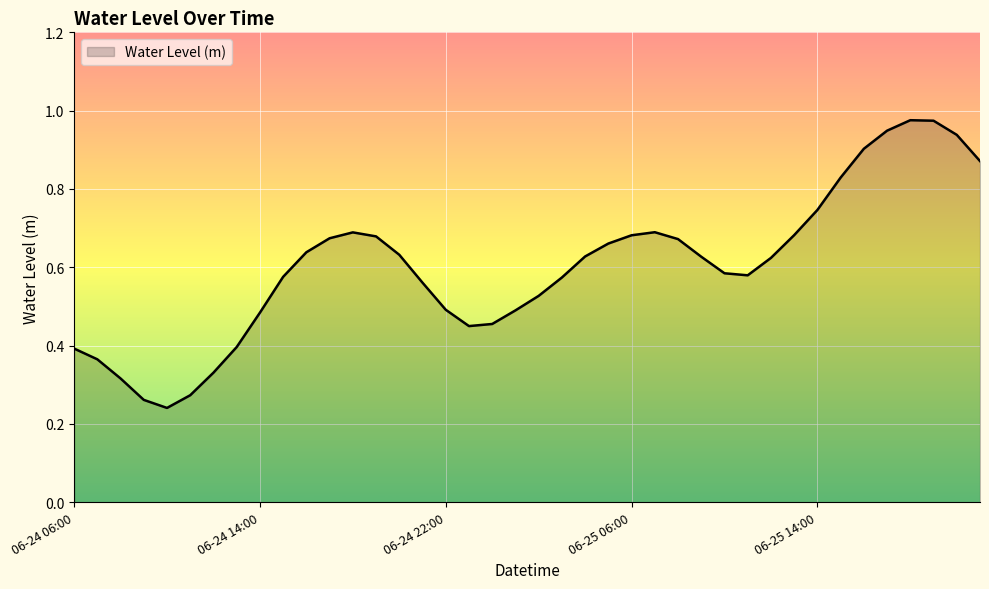

How many lines are shown in the chart?

1